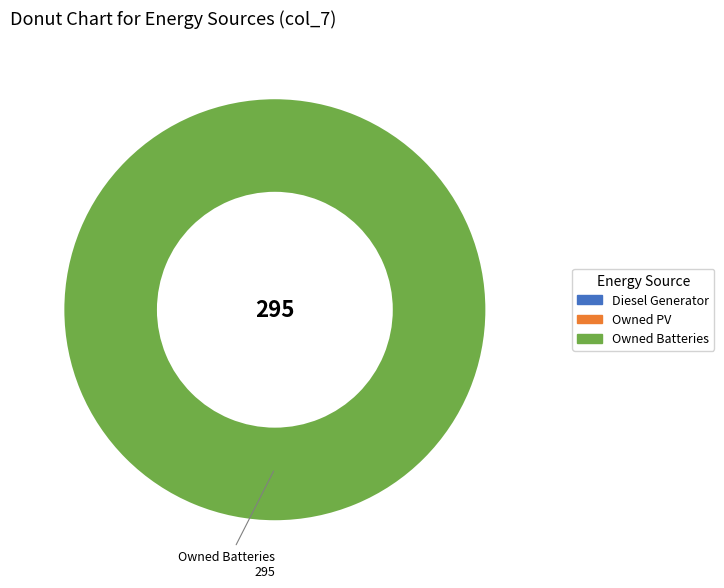

Rank the categories by value from highest to lowest.

Owned Batteries